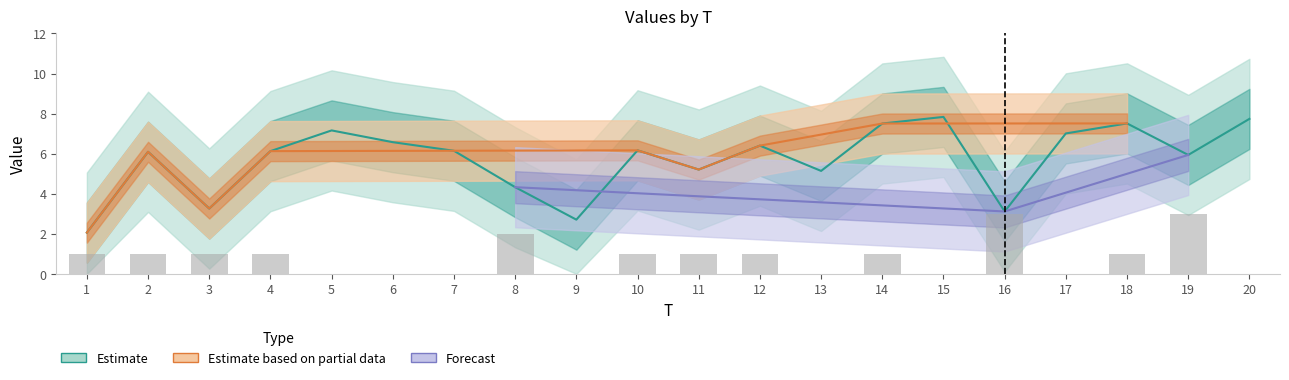

Count the number of categories in the chart.

20